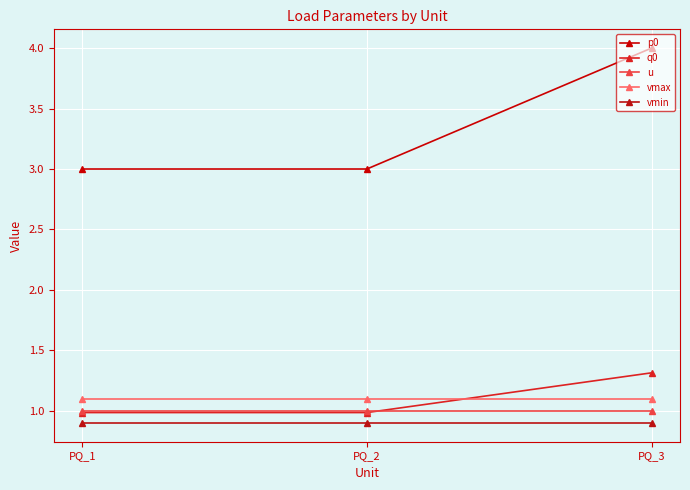

Where is vmax nearest to the value 1?

PQ_1